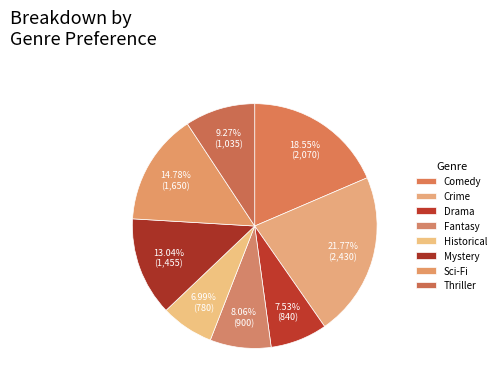

To the nearest percent, what is the difference between the Drama and Sci-Fi slice percentages?

7%